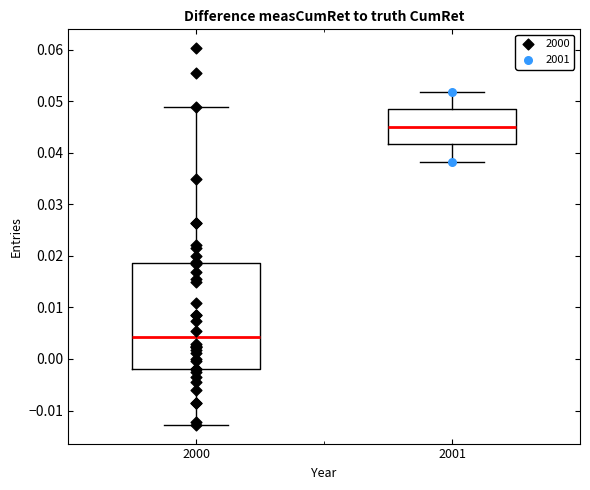

Reading left to right, transcribe this box plot: for each box, give where its median line is, the range the box spans, and where its two whiskers end, as read against the y-axis. The values are not printed on the chart, so give them approximately, as read against the axis.

2000: median 0.004, box -0.002 to 0.019, whiskers -0.013 to 0.049
2001: median 0.045, box 0.042 to 0.048, whiskers 0.038 to 0.052